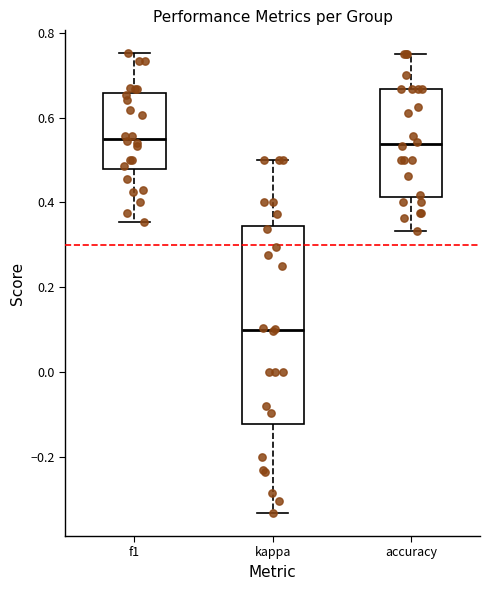

Reading left to right, transcribe this box plot: for each box, give where its median line is, the range the box spans, and where its two whiskers end, as read against the y-axis. The values are not printed on the chart, so give them approximately, as read against the axis.

f1: median 0.56, box 0.48 to 0.66, whiskers 0.36 to 0.76
kappa: median 0.10, box -0.12 to 0.34, whiskers -0.34 to 0.50
accuracy: median 0.54, box 0.42 to 0.66, whiskers 0.34 to 0.76